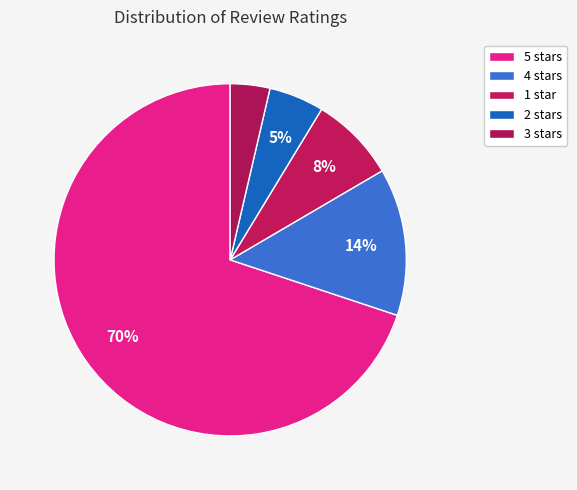

To the nearest percent, what portion does 2 stars represent?

5%